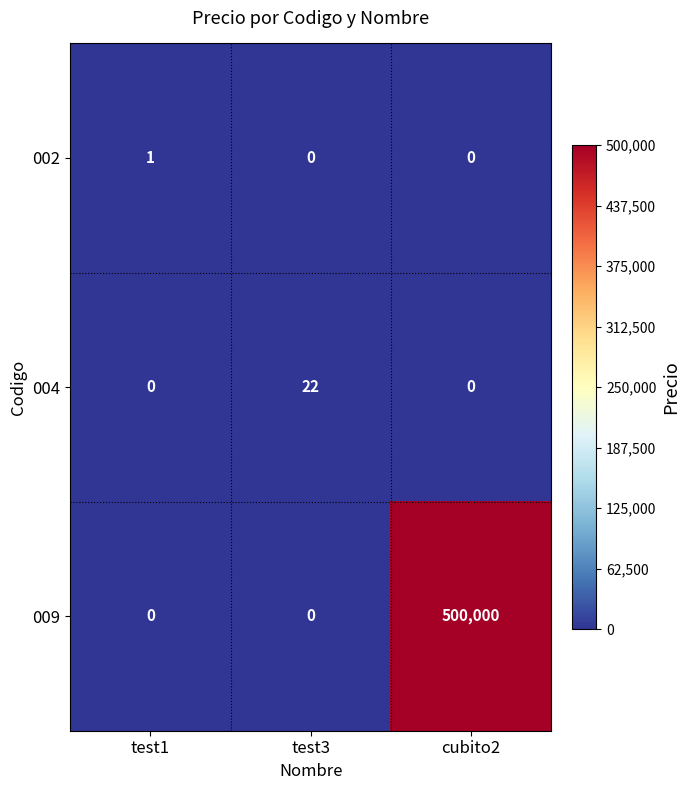

Is it true that 004 equals 22 at test3?

True